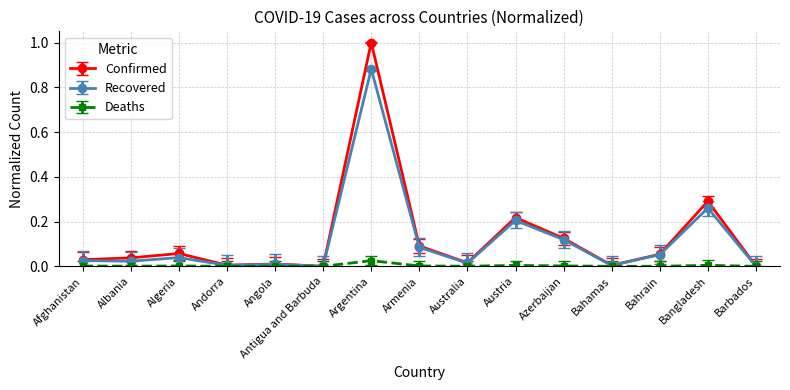

Which category has the highest value across all series?

Argentina